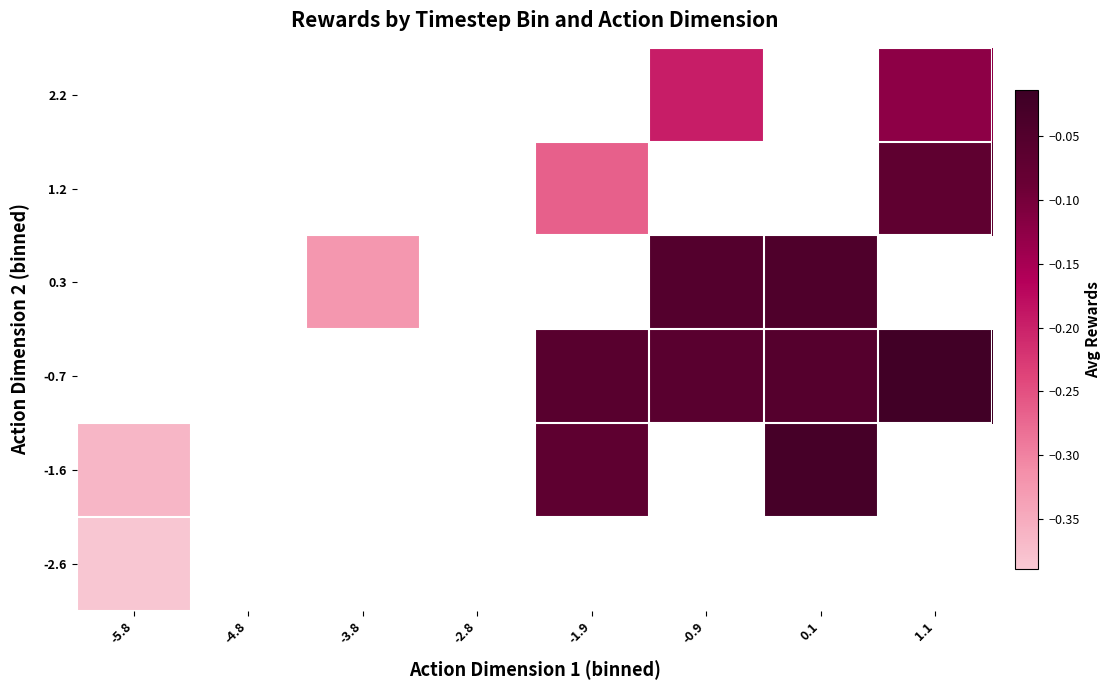

At which label does -1.6 reach its minimum?

-5.8